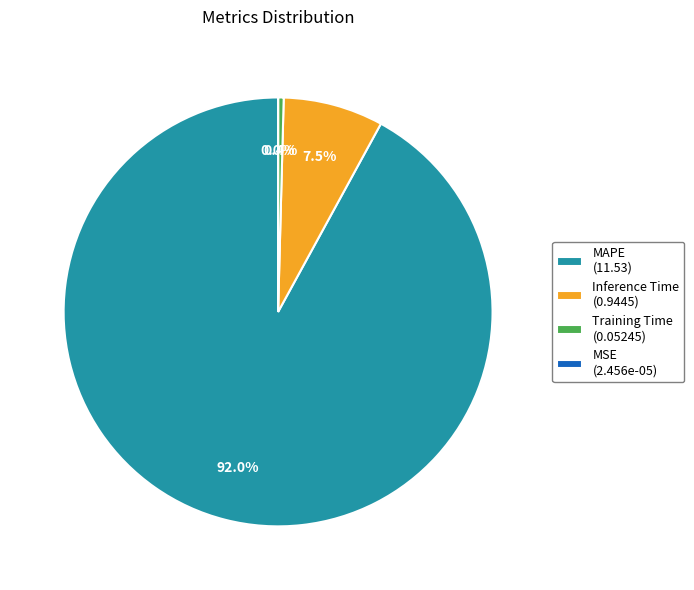

Combined, what portion of the pie is MAPE (11.53) and Training Time (0.05245)?

92.5%